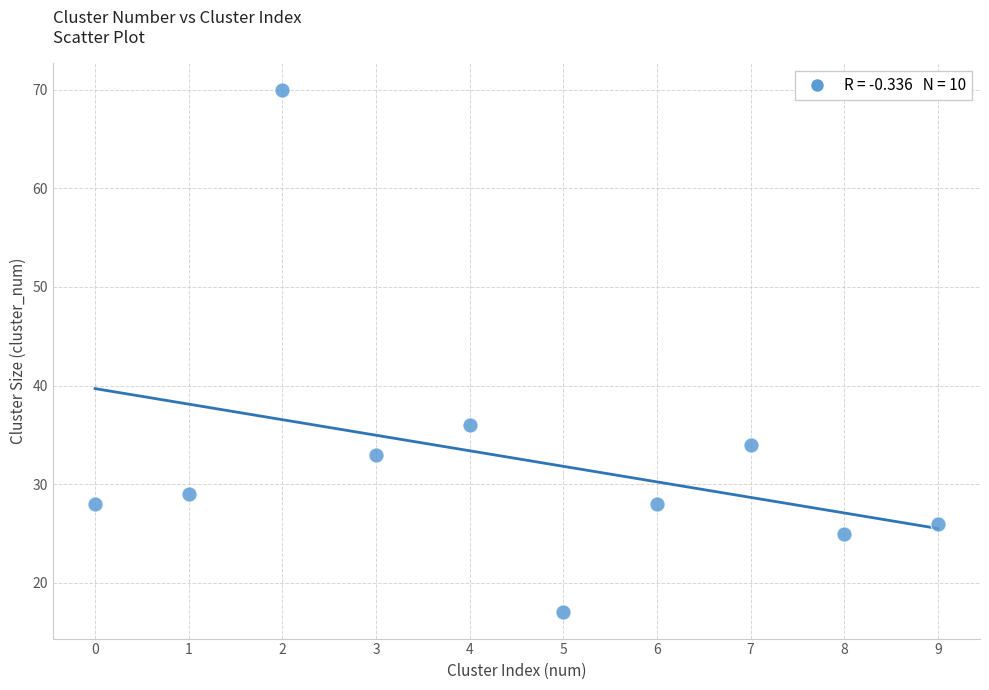

What Y value in the scatter plot is closest to 43?

36